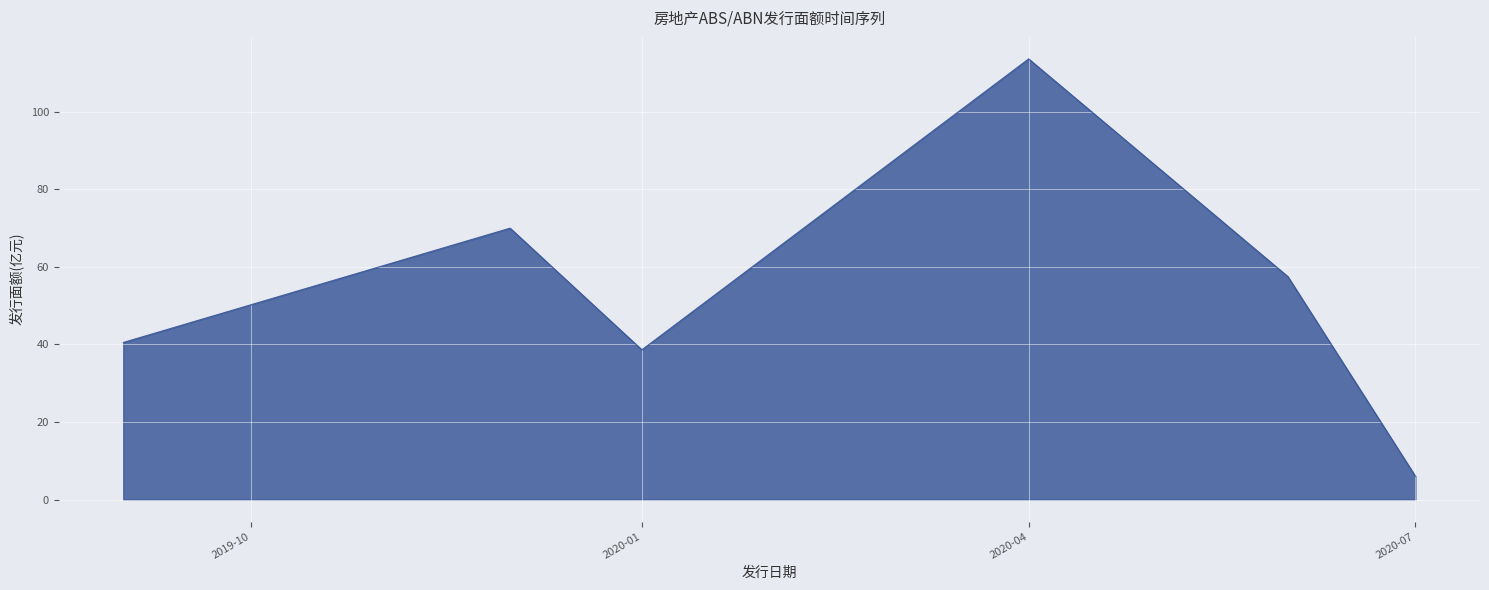

What is the average value?

54.4